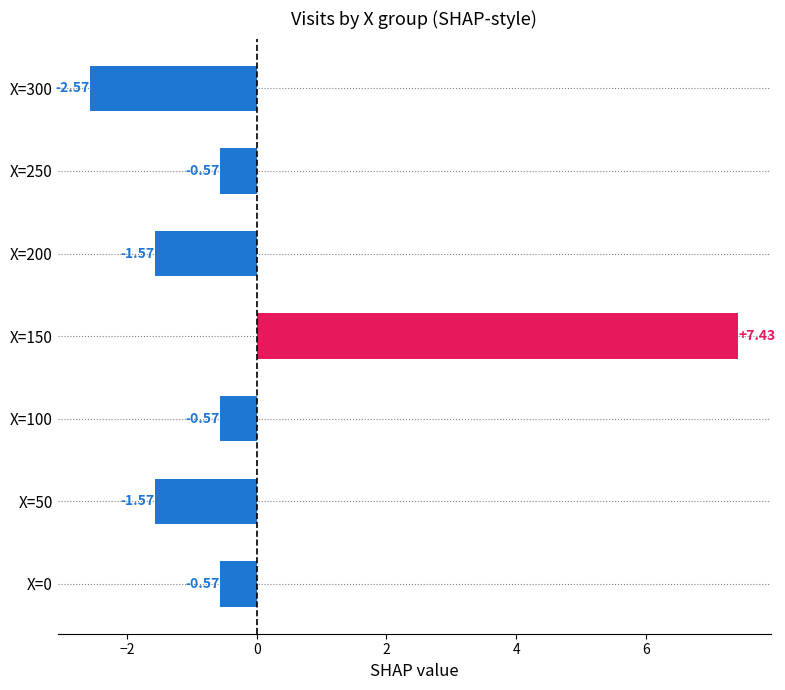

What is the difference between the values at X=200 and X=0?

1.0